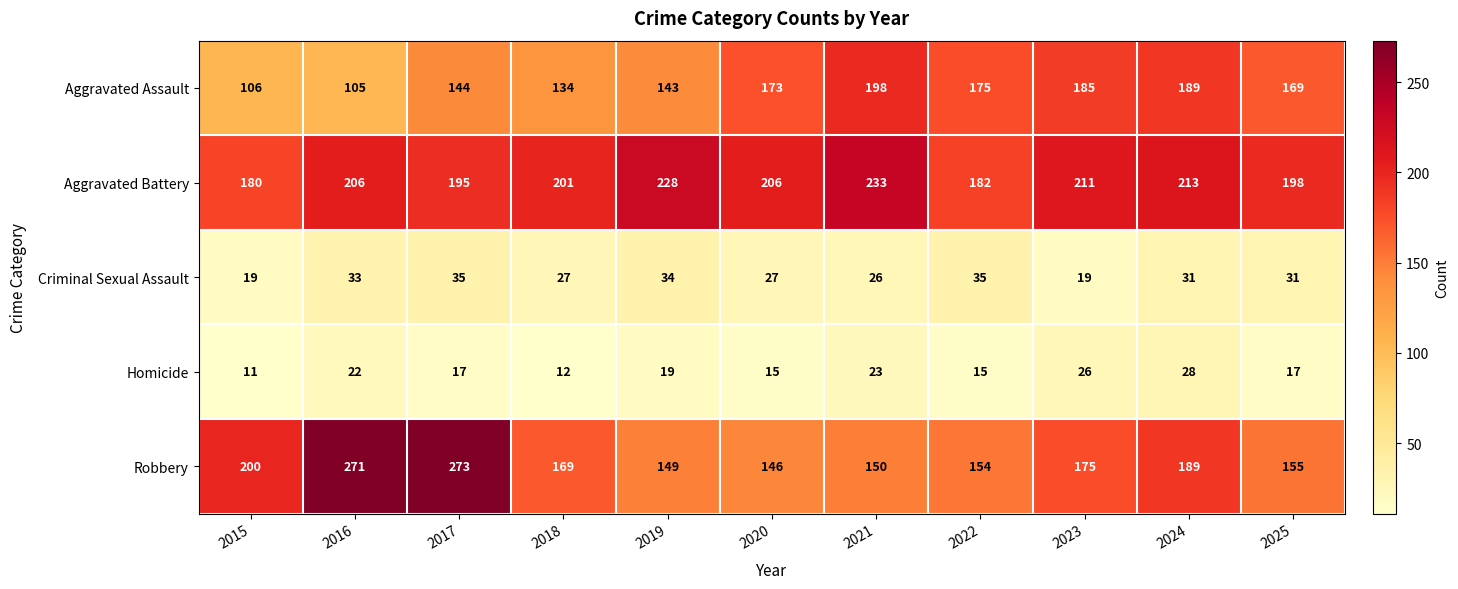

Which series has the largest total across all categories?

Aggravated Battery